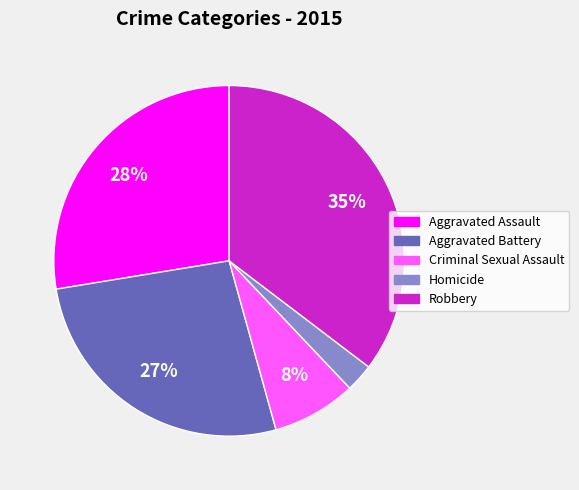

To the nearest percent, what portion does Aggravated Battery represent?

27%